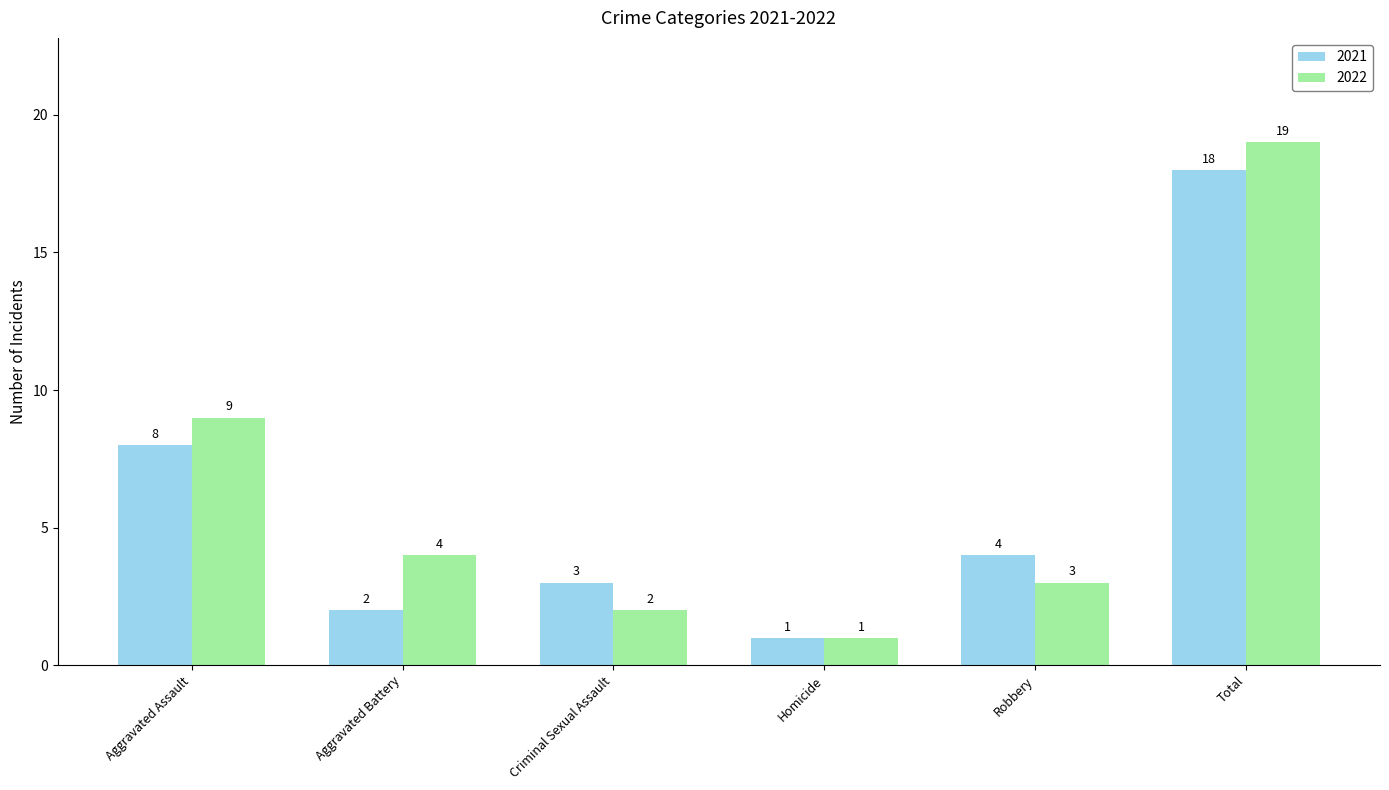

Is it true that 2022 equals 2 at Criminal Sexual Assault?

True